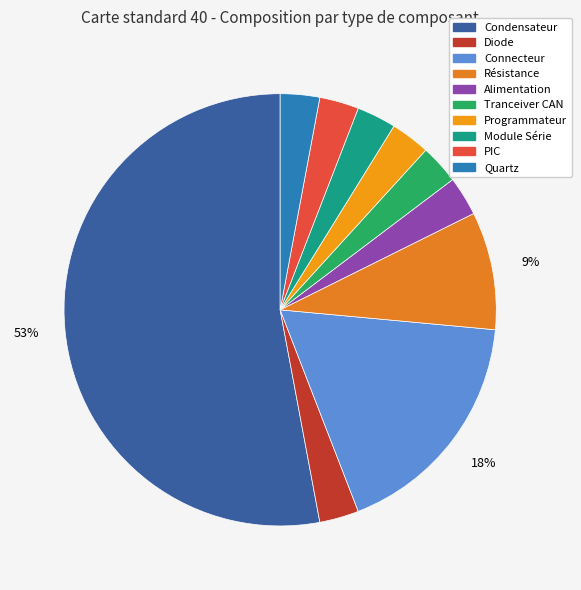

Which category has the biggest portion of the pie?

Condensateur